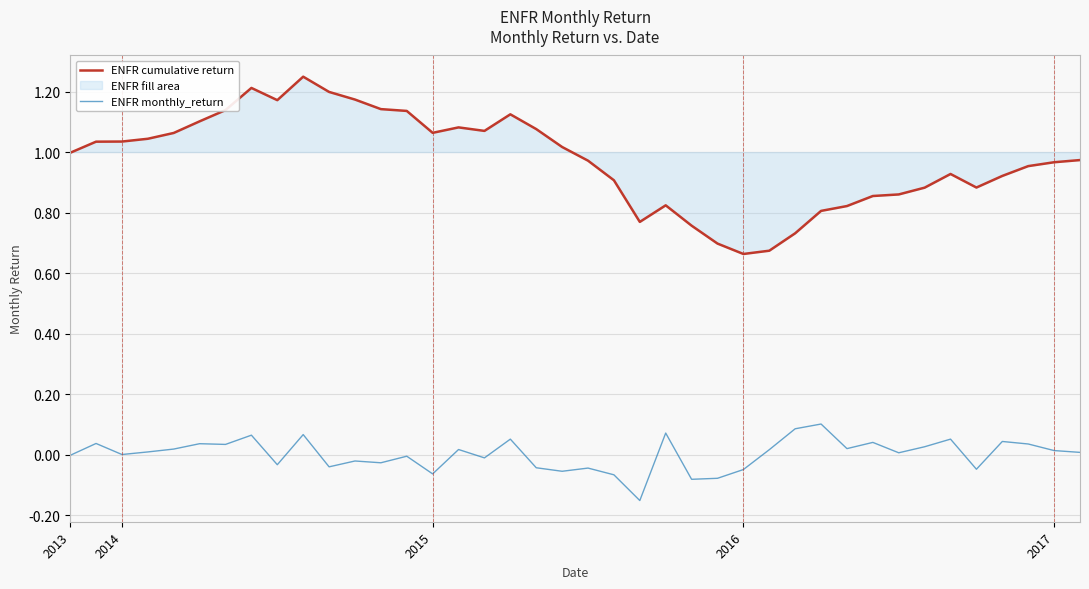

How many values in ENFR monthly_return are above zero?

23